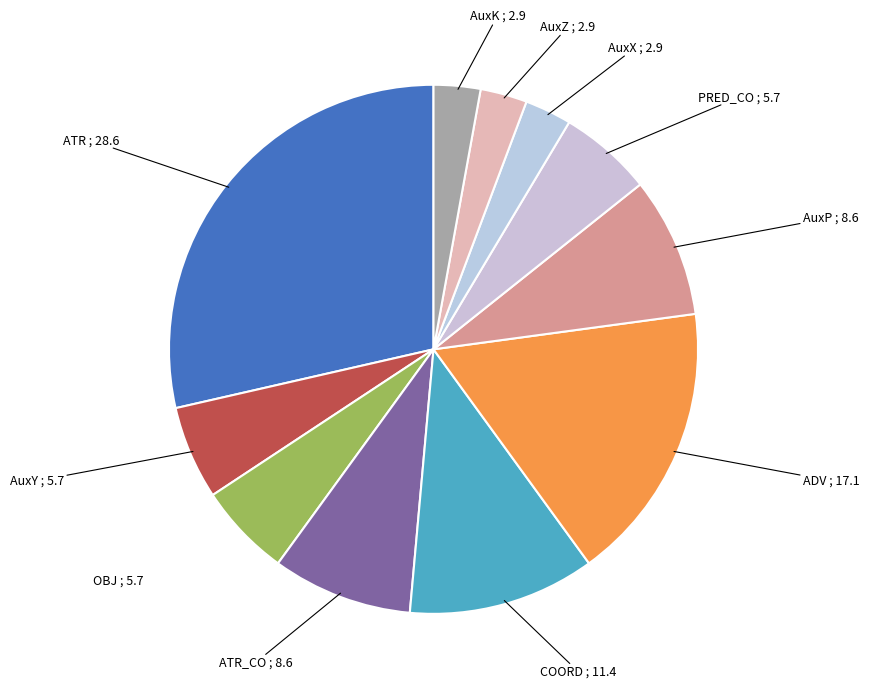

To the nearest percent, what is the average slice percentage?

9%